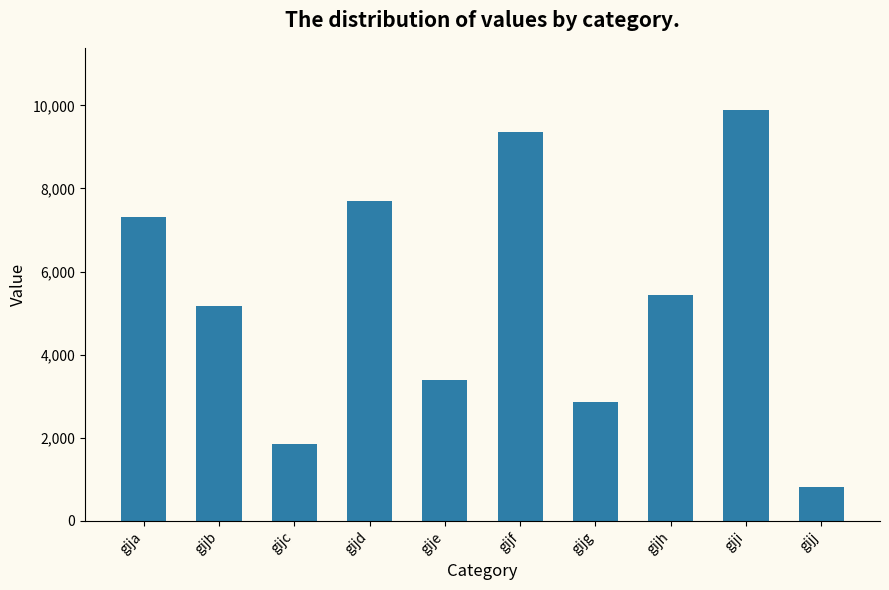

At which label is the value closest to 5357?

gijh